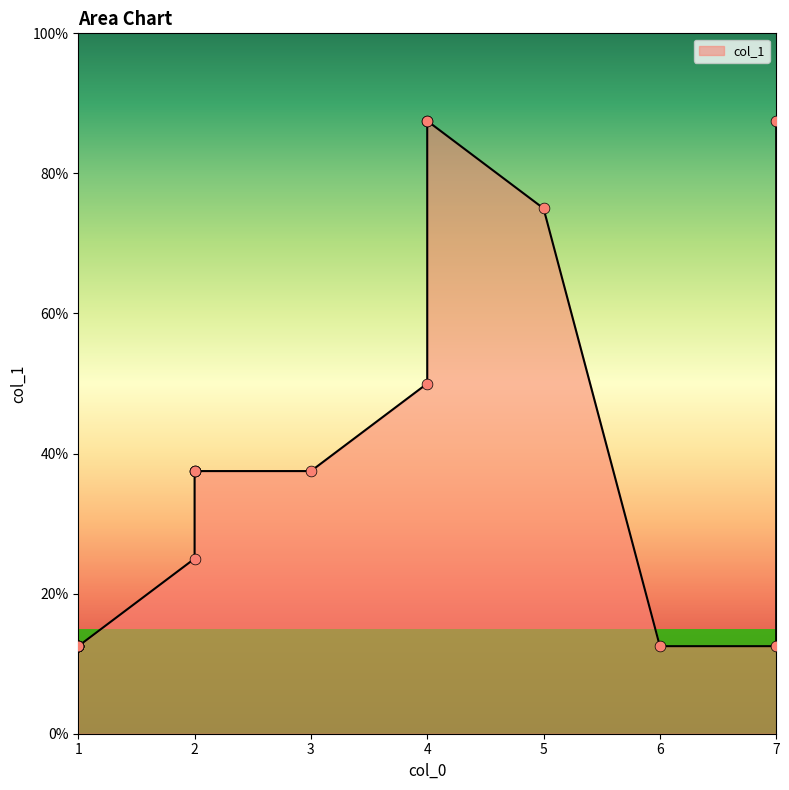

Between 5 and 1, which is larger?

5